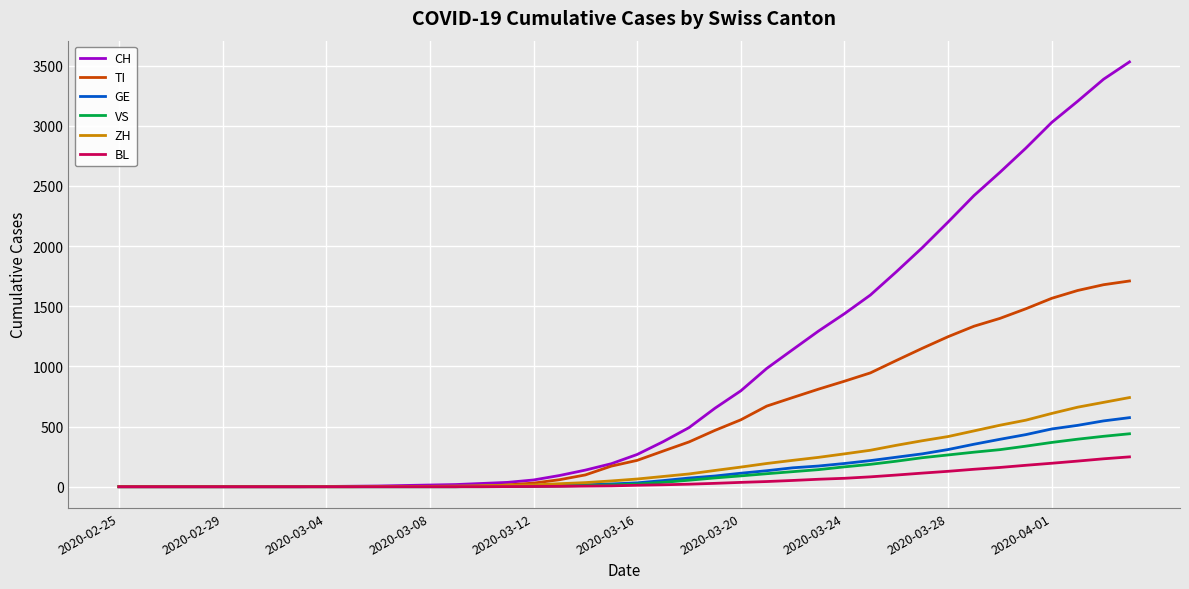

Which series has the largest range (max minus min)?

CH